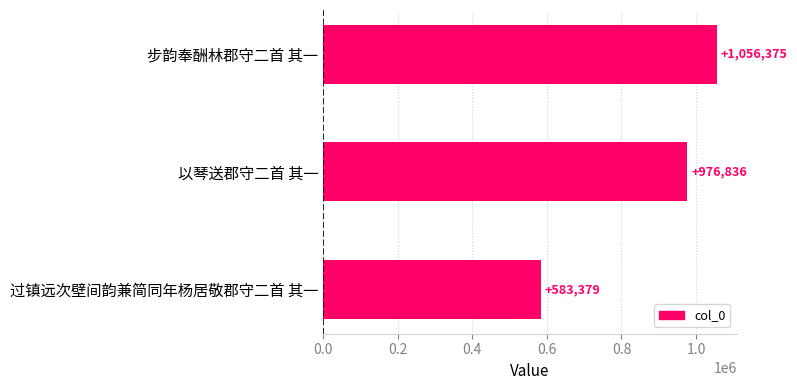

At which label is the value closest to 819877?

以琴送郡守二首 其一